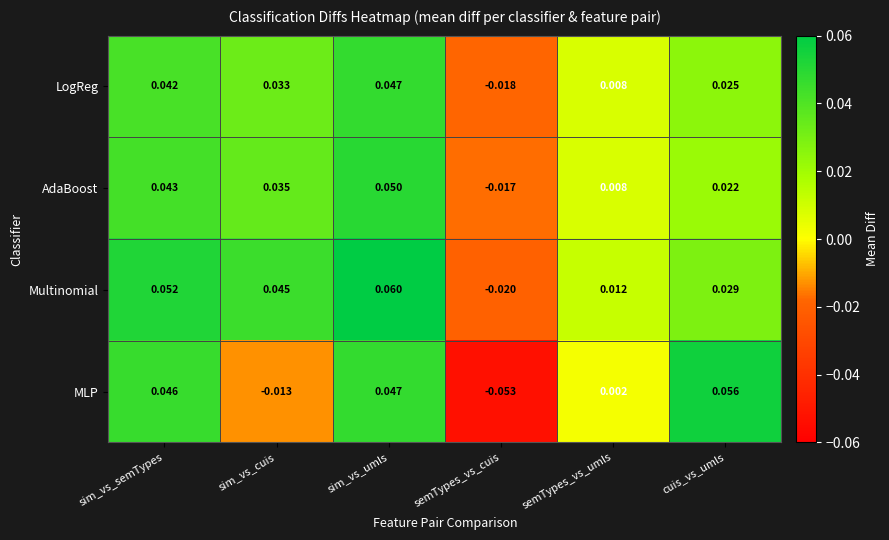

At which label is AdaBoost closest to 0?

semTypes_vs_umls